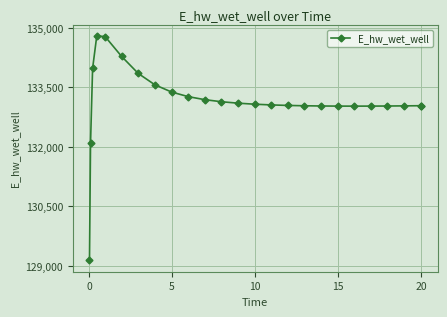

True or false: there are more than 0 points higher than both neighbors.

True